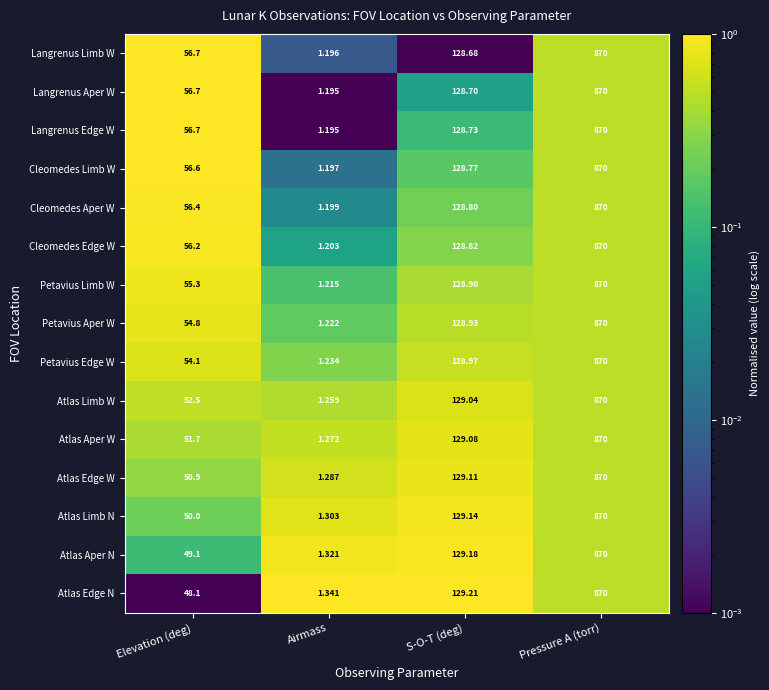

Is the value of Atlas Edge W at Elevation (deg) greater than the value of Langrenus Limb W at S-O-T (deg)?

No